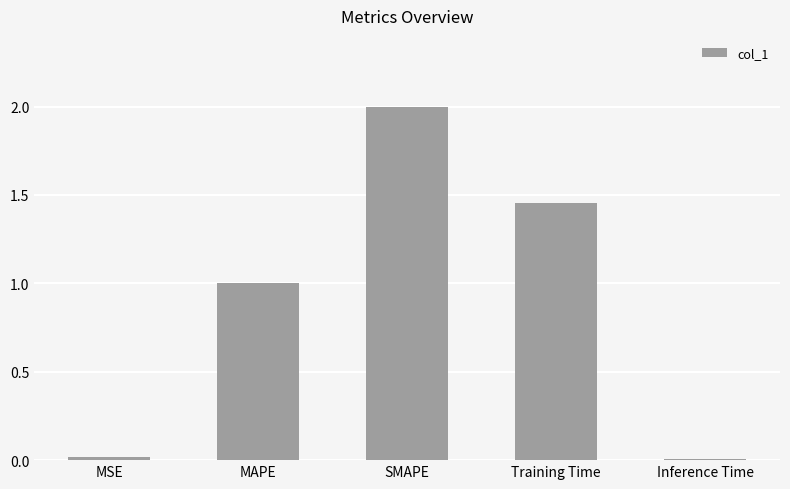

Does the chart contain stacked bars?

No